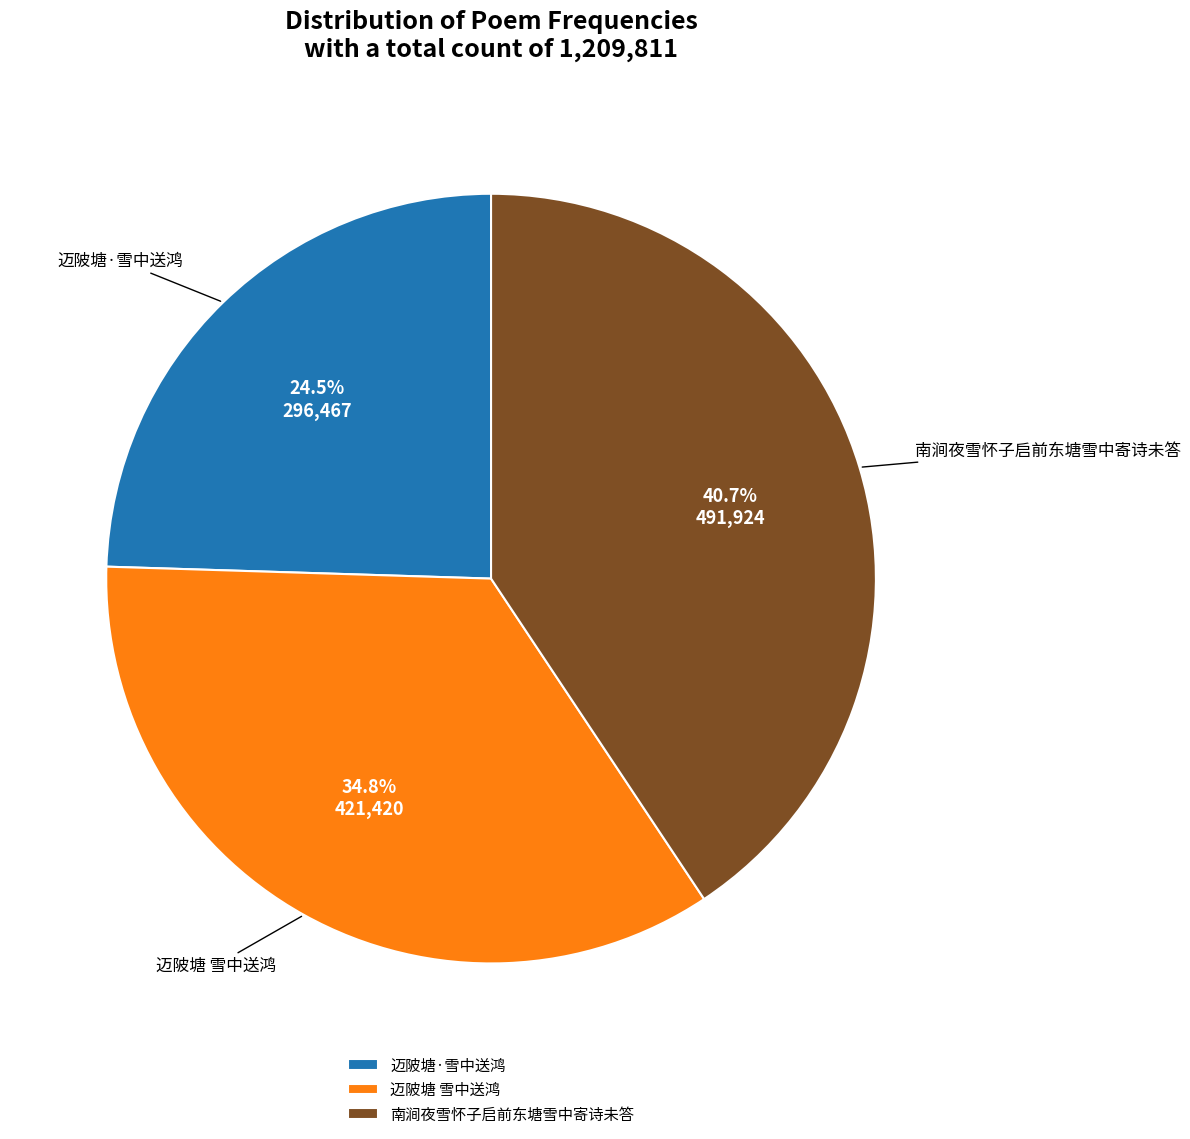

To the nearest percent, what is the difference between the 迈陂塘·雪中送鸿 and 迈陂塘 雪中送鸿 slice percentages?

10%